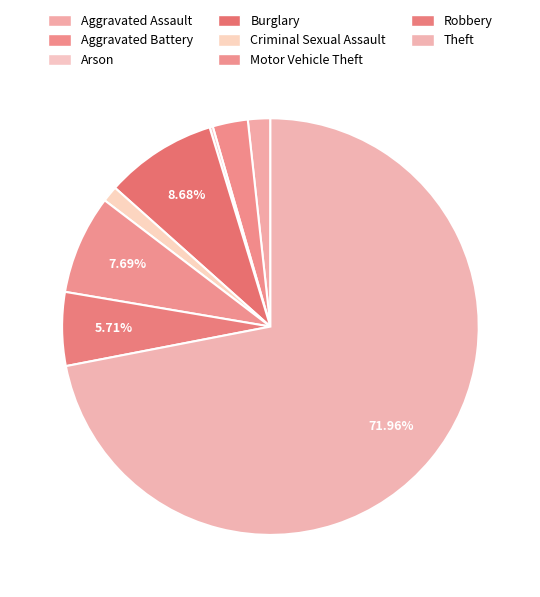

Approximately how many times larger is the value at Arson compared to Aggravated Battery?

0.1